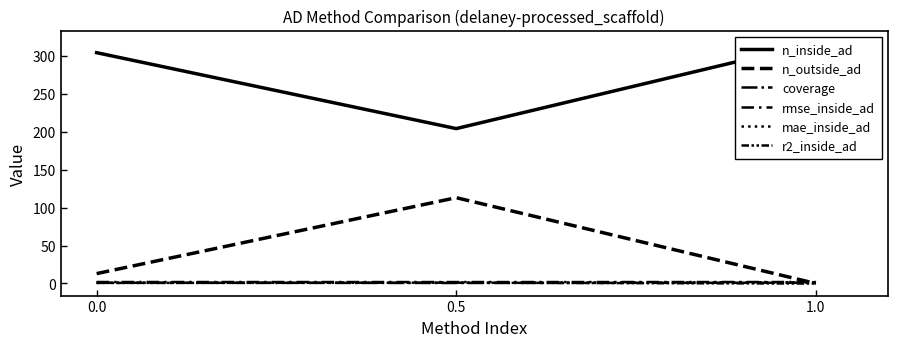

How many distinct data groups are displayed?

6